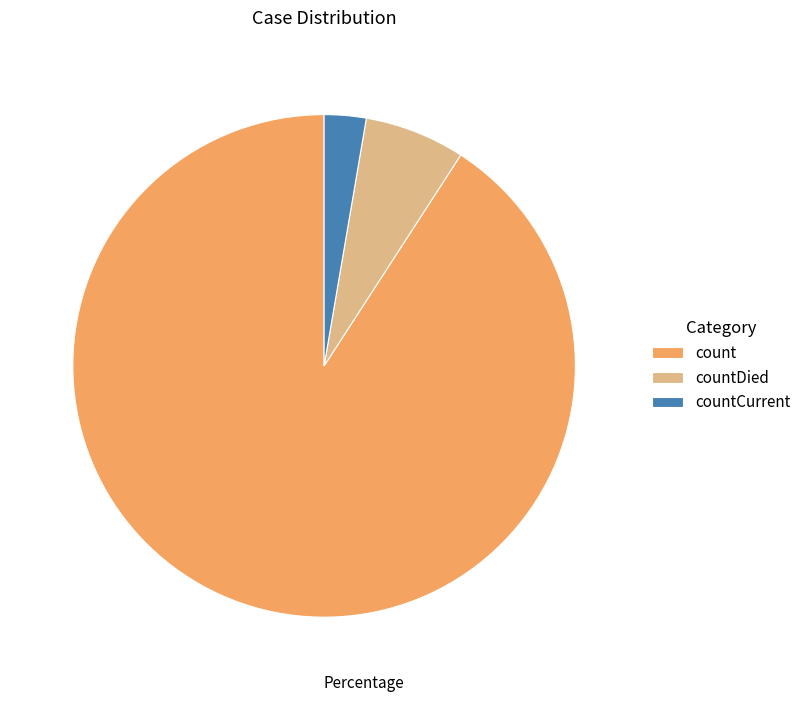

Is it true that countDied is 1% of the pie?

False